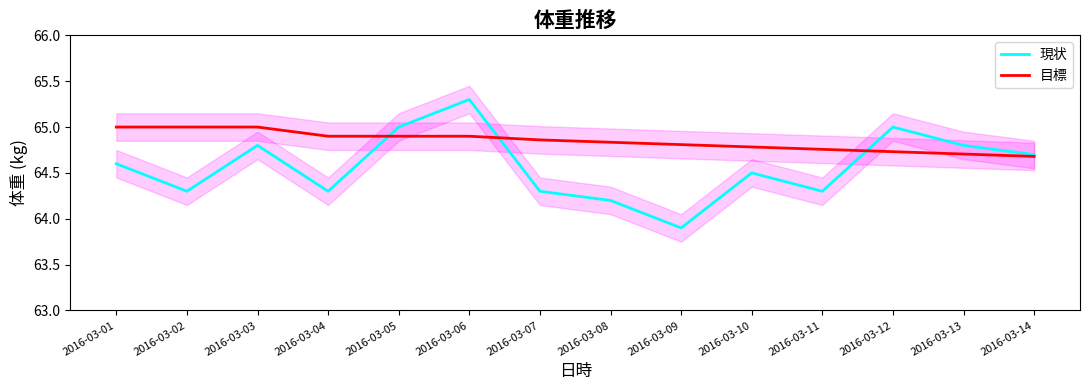

What is the difference between the maximum and minimum values in the 目標 series?

0.3